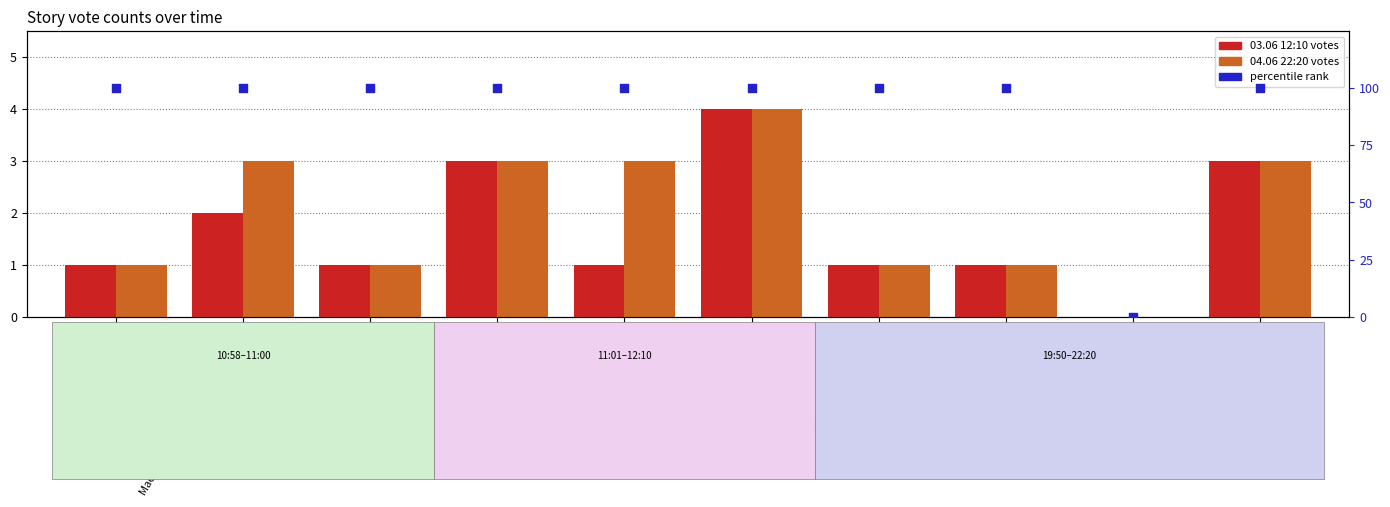

Which series has the widest spread of Y values?

percentile rank